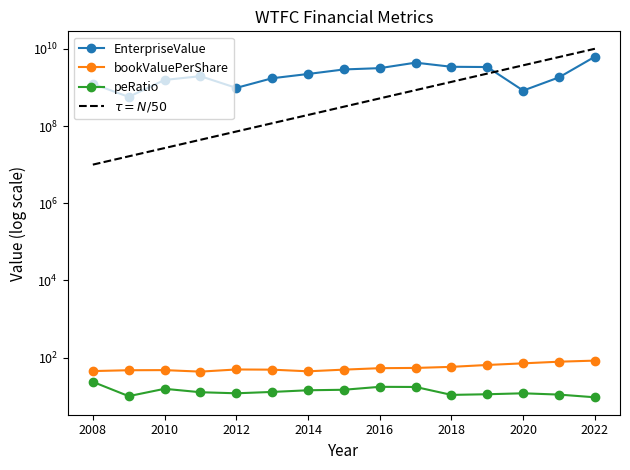

Rank the series at 2021 from highest to lowest value.

EnterpriseValue, bookValuePerShare, peRatio